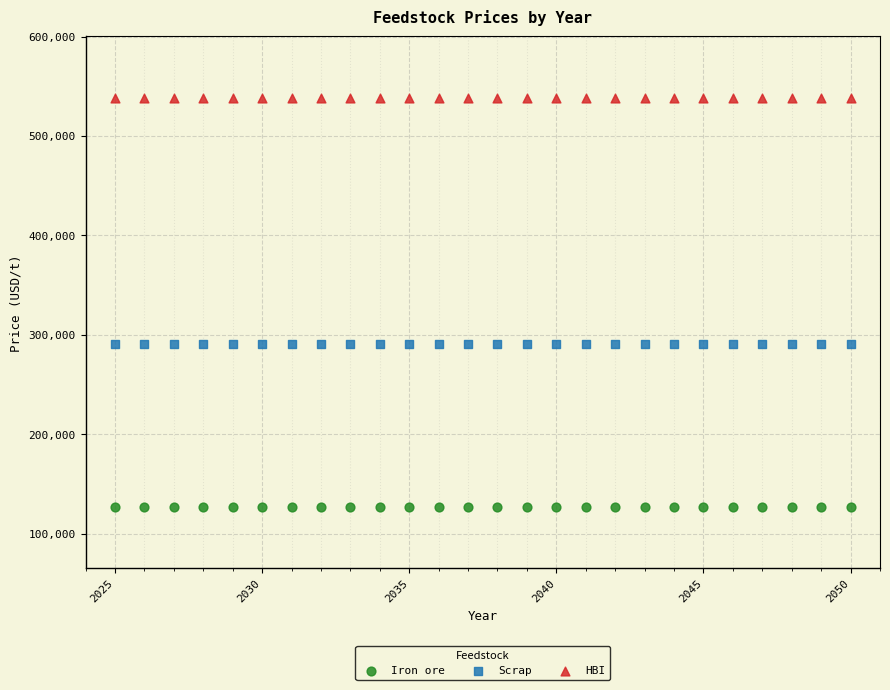

Which series reaches the minimum Y coordinate?

Iron ore